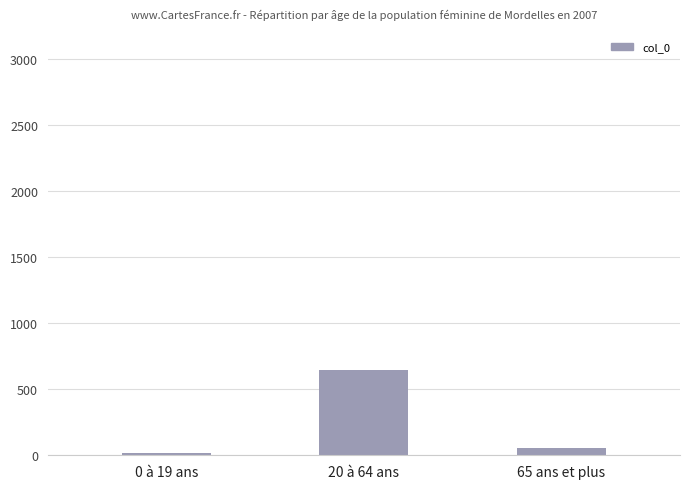

Is it true that the value at 20 à 64 ans is 648?

True